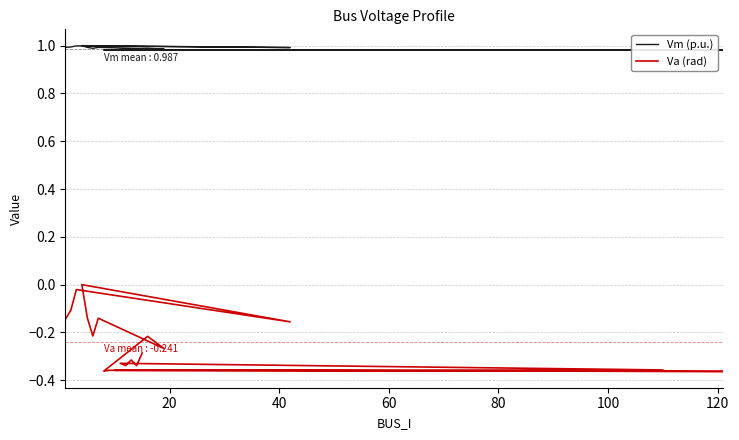

True or false: Vm (p.u.) and Va (rad) intersect in this chart.

False